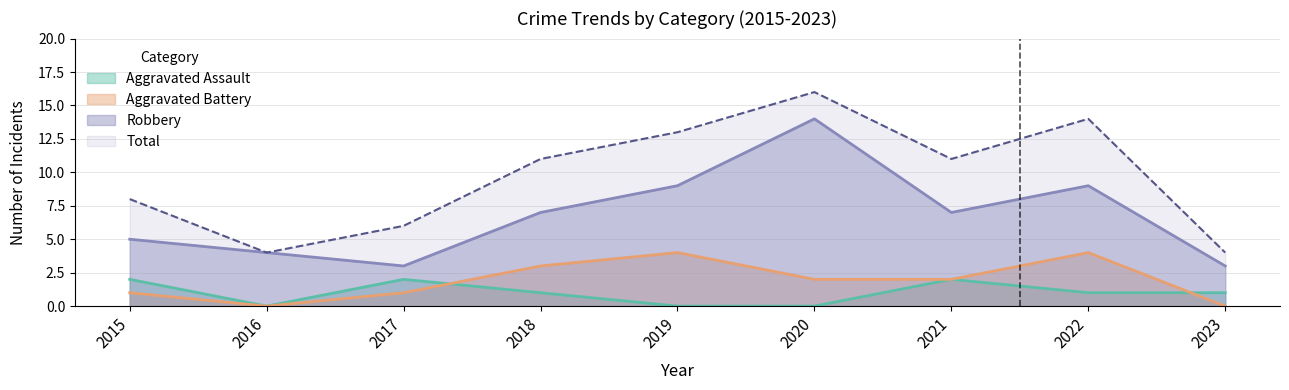

At how many categories does at least one series exceed 10?

5